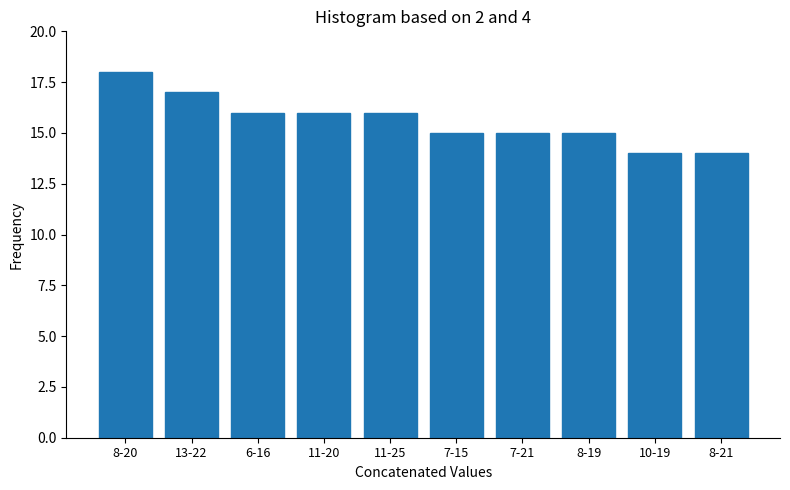

Reading left to right, extract all data points from this chart.

8-20=18	13-22=17	6-16=16	11-20=16	11-25=16	7-15=15	7-21=15	8-19=15	10-19=14	8-21=14